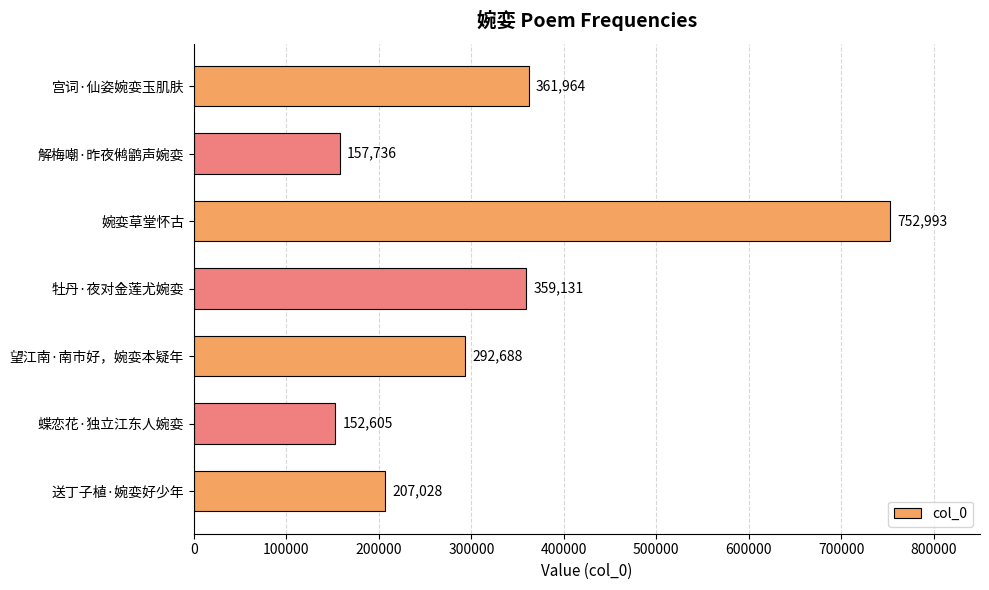

What is the sum of all values?

2284145